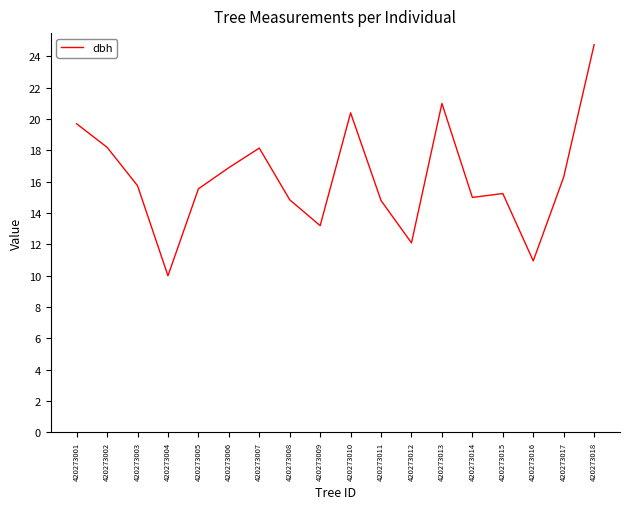

How many interior local valleys (lower than both neighbors) does the data have?

5